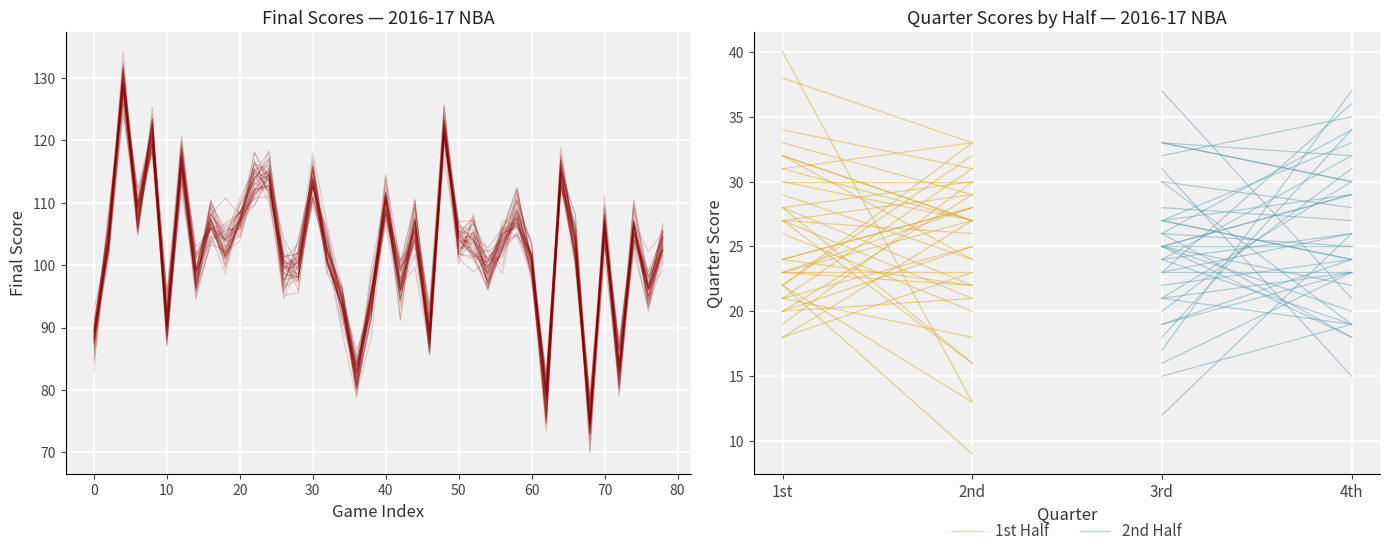

What is the value of the 3rd point at the 11th from the left?

25